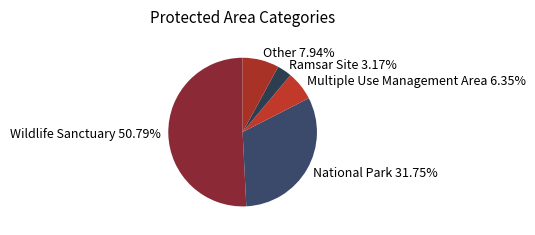

What is the largest slice in the pie chart?

Wildlife Sanctuary